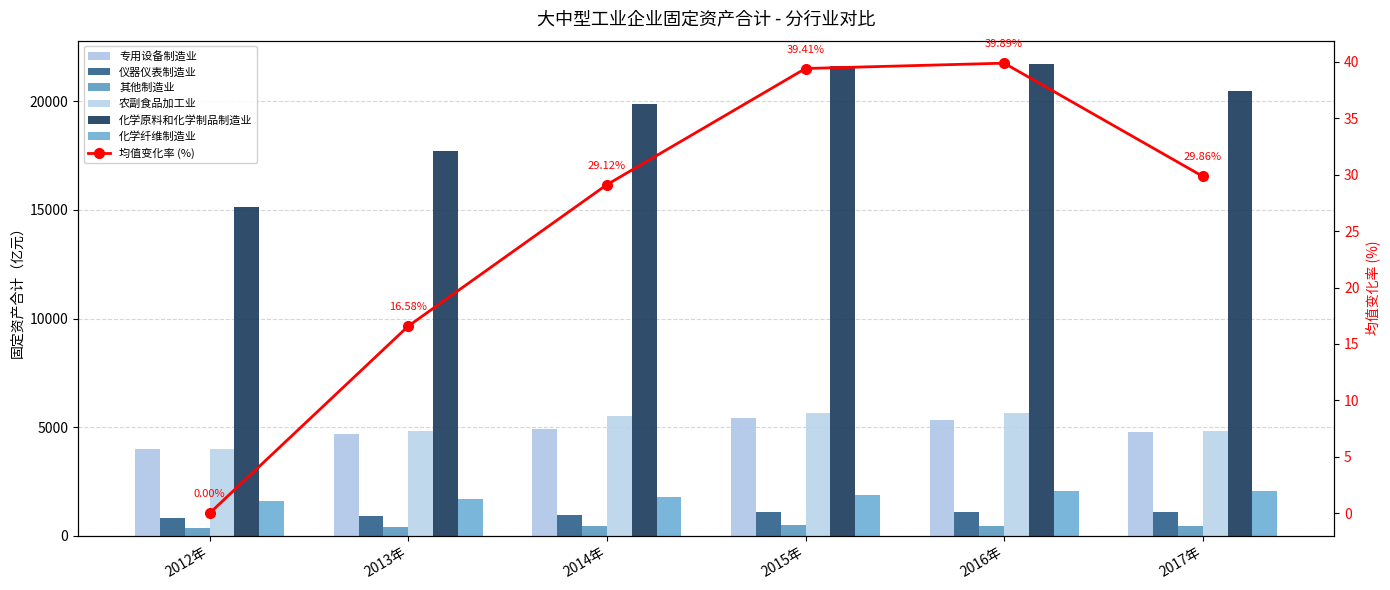

At which label does 农副食品加工业 reach its peak?

2015年